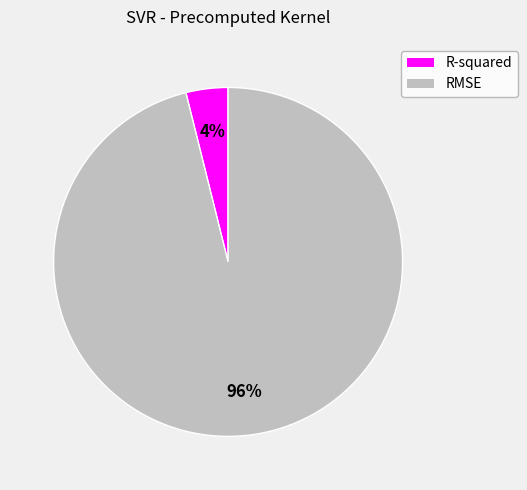

Does RMSE account for over 50% of the chart?

Yes